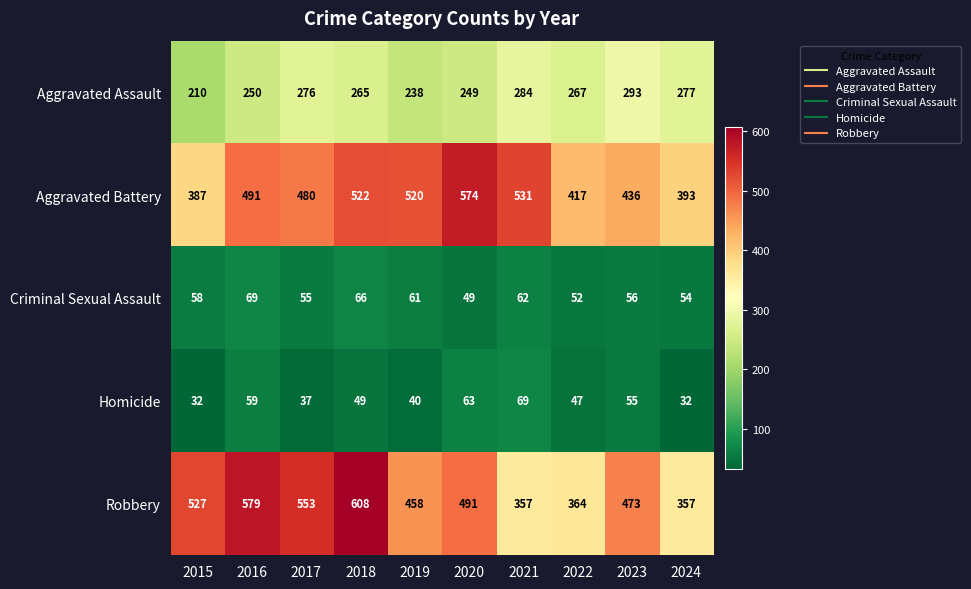

Which series has the widest spread of values?

Robbery